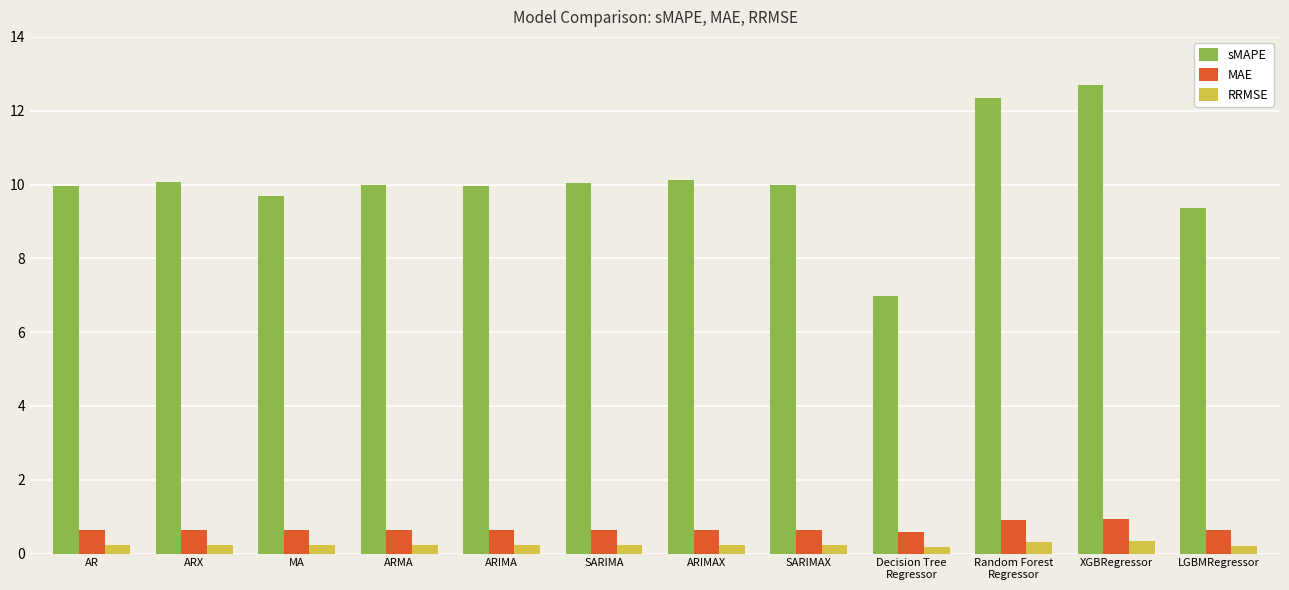

Between ARIMAX and XGBRegressor, which series saw the biggest shift?

sMAPE